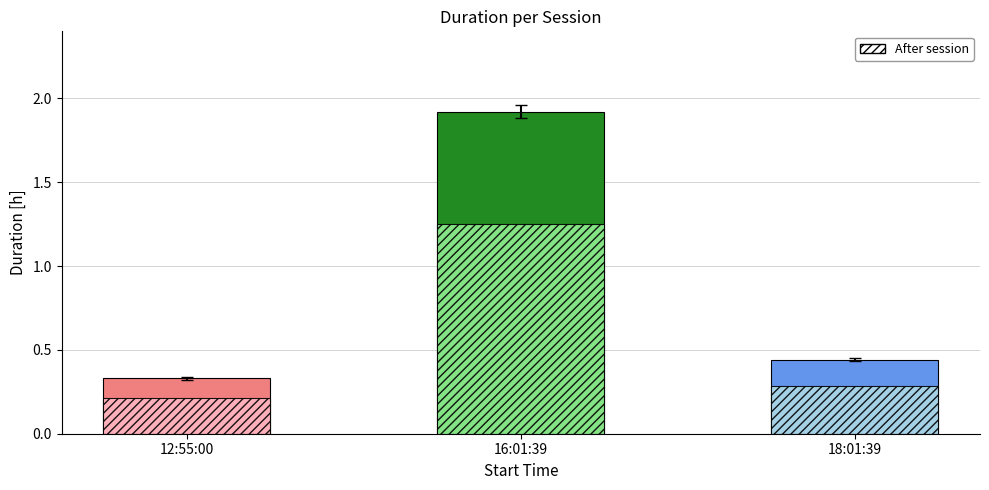

What value does the data have at 12:55:00?

0.3